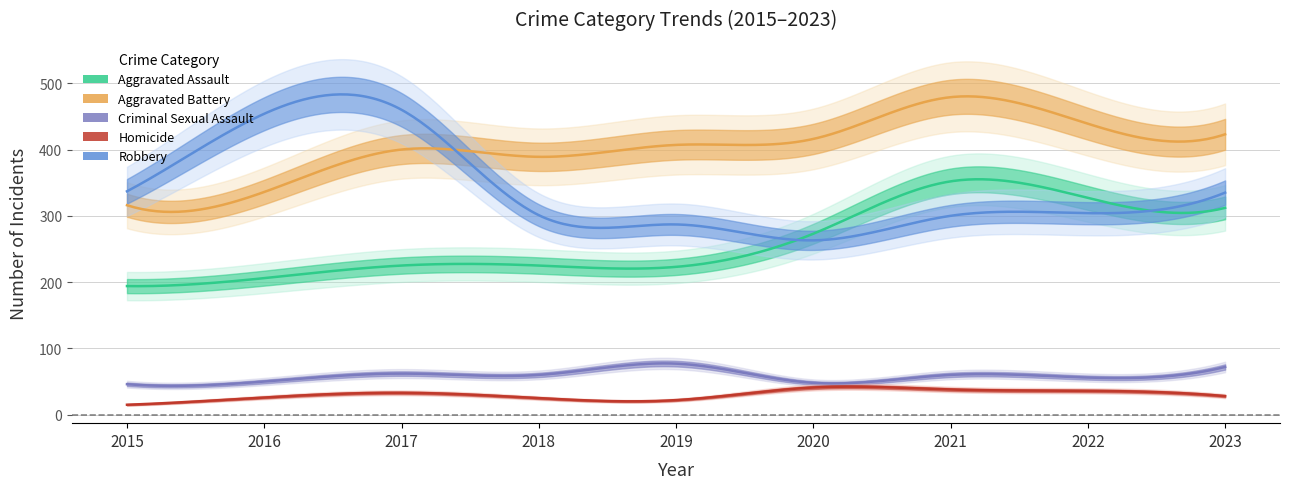

Is the value of Robbery at 2019 greater than the value of Aggravated Battery at 2018?

No